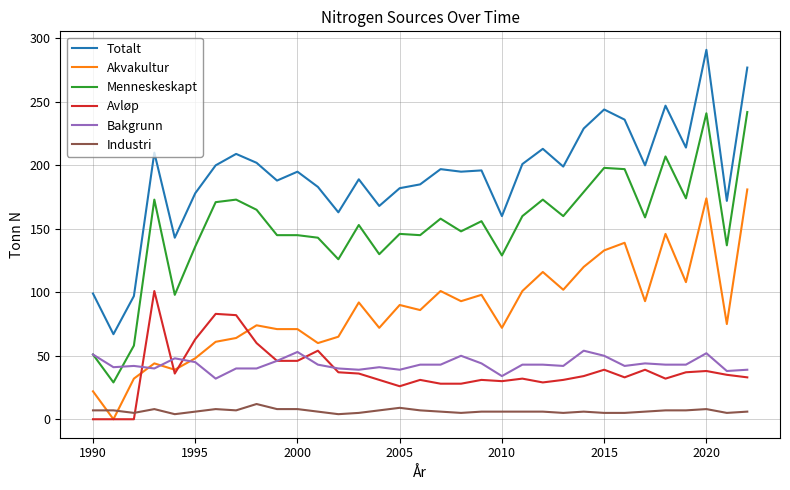

True or false: Bakgrunn and Totalt intersect in this chart.

False